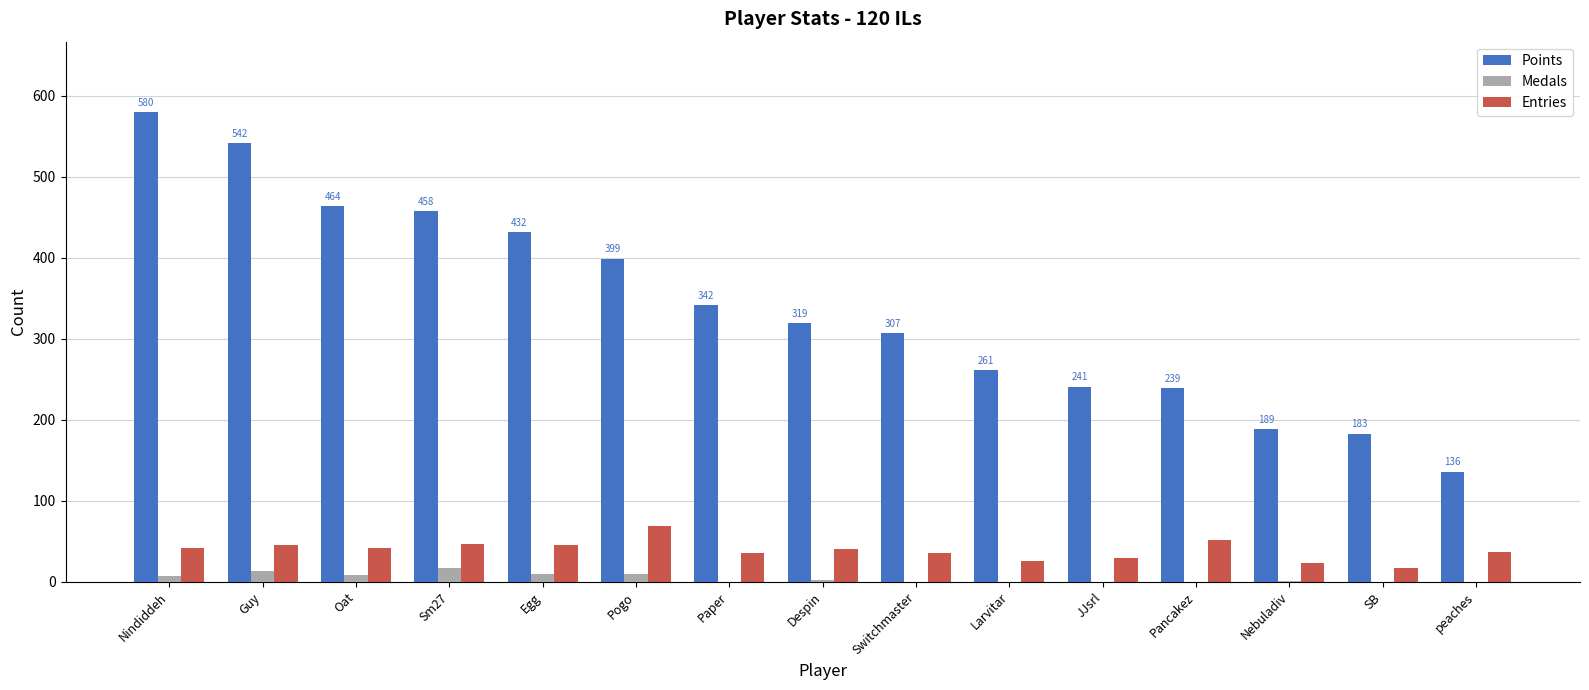

Is the value of Entries at Switchmaster greater than the value of Medals at Guy?

Yes